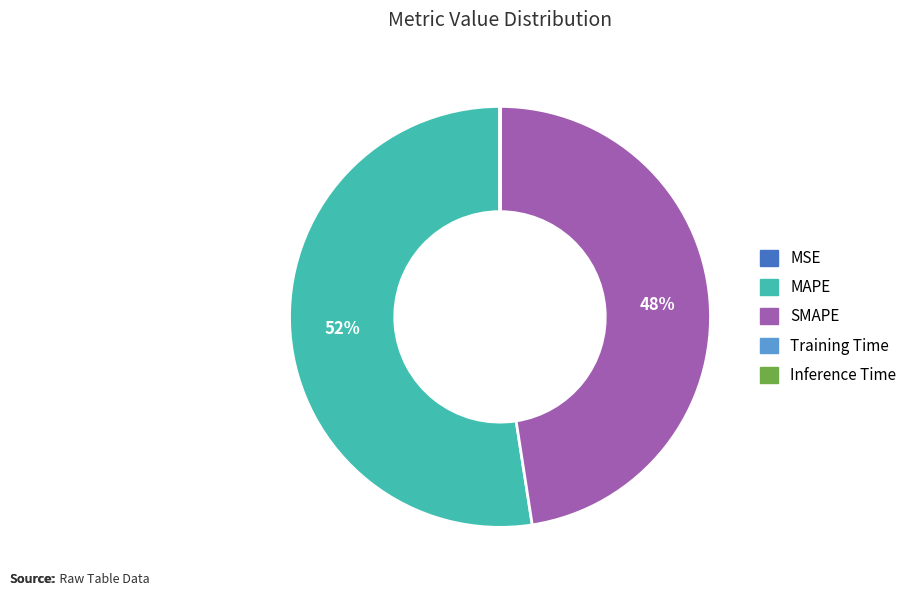

Is it true that SMAPE is 61% of the pie?

False